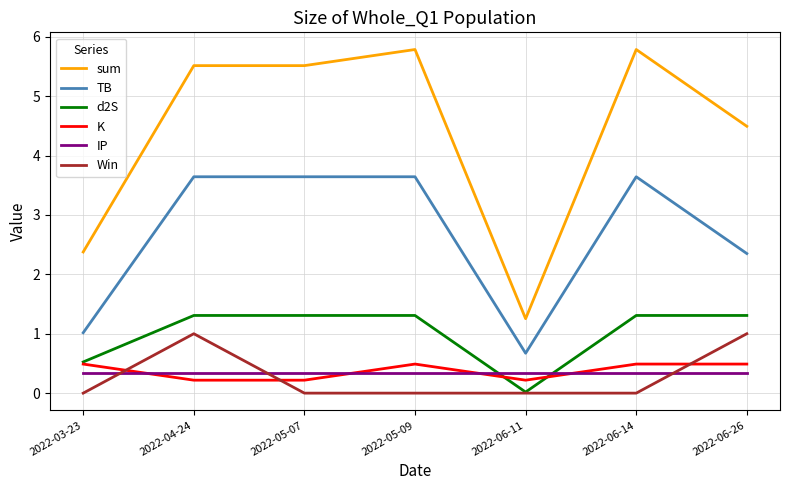

Which series ends up on top after the final intersection of d2S and IP?

d2S